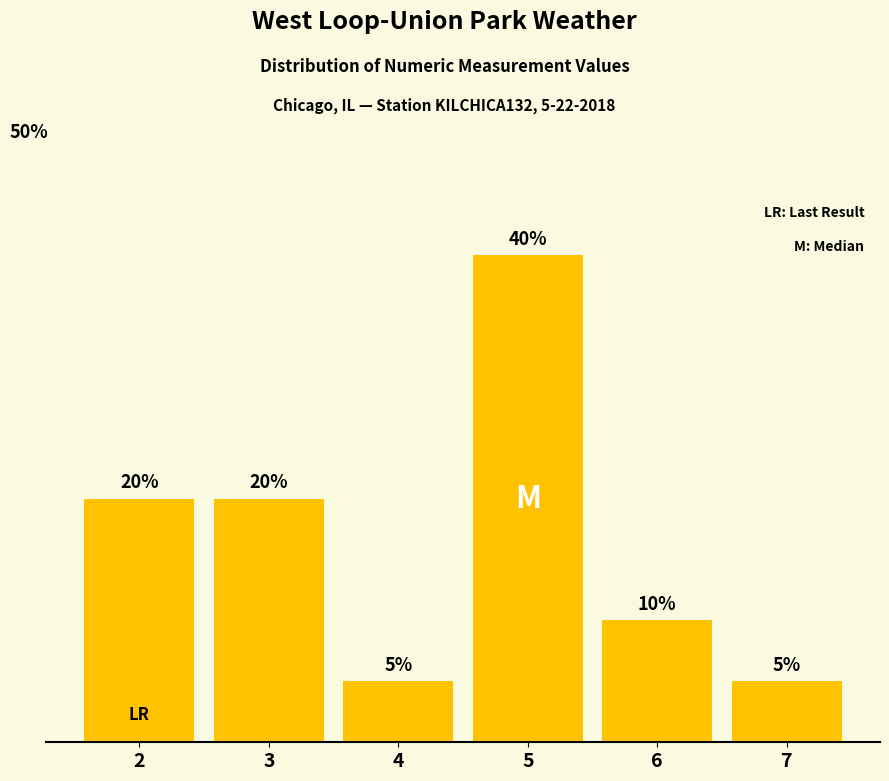

Are the bars horizontal?

No